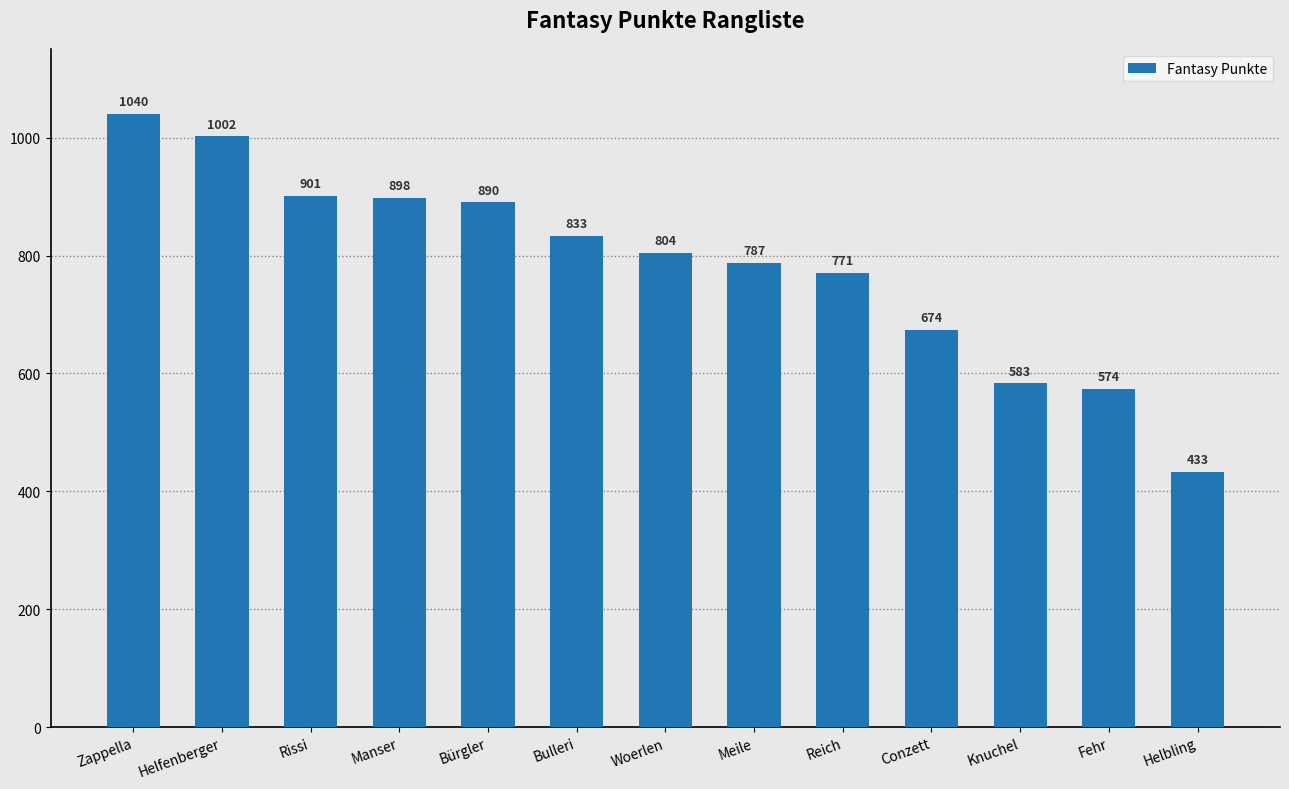

The value at Zappella is 726. True or false?

False